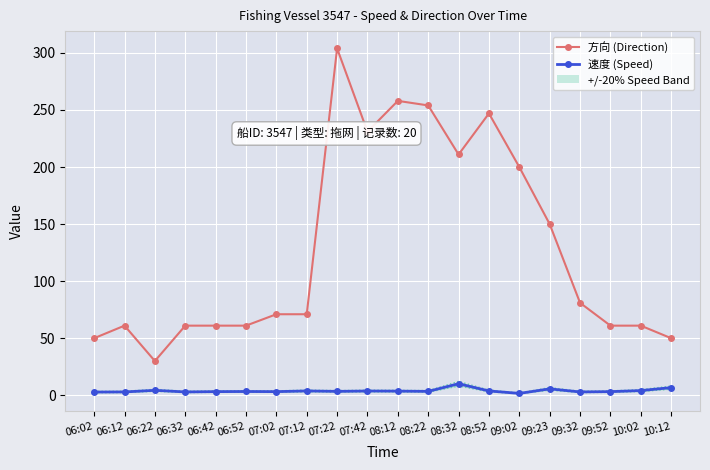

What is the maximum value for 方向 (Direction)?

304.0